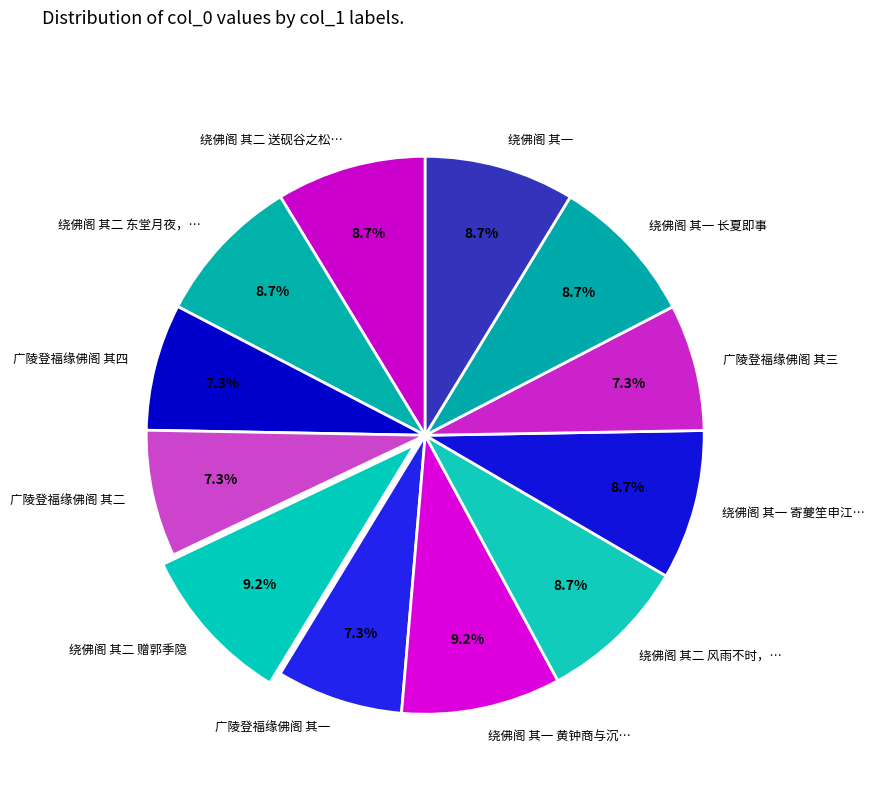

What percentage is NOT represented by 广陵登福缘佛阁 其四?

92.7%